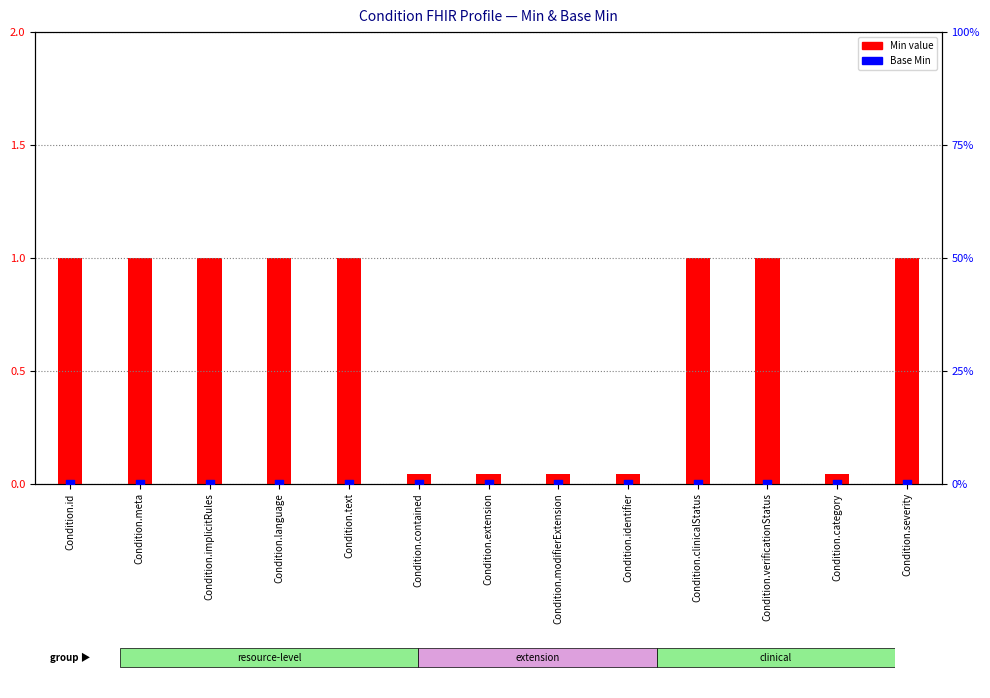

What is the total value across all series at Condition.language?

1.0